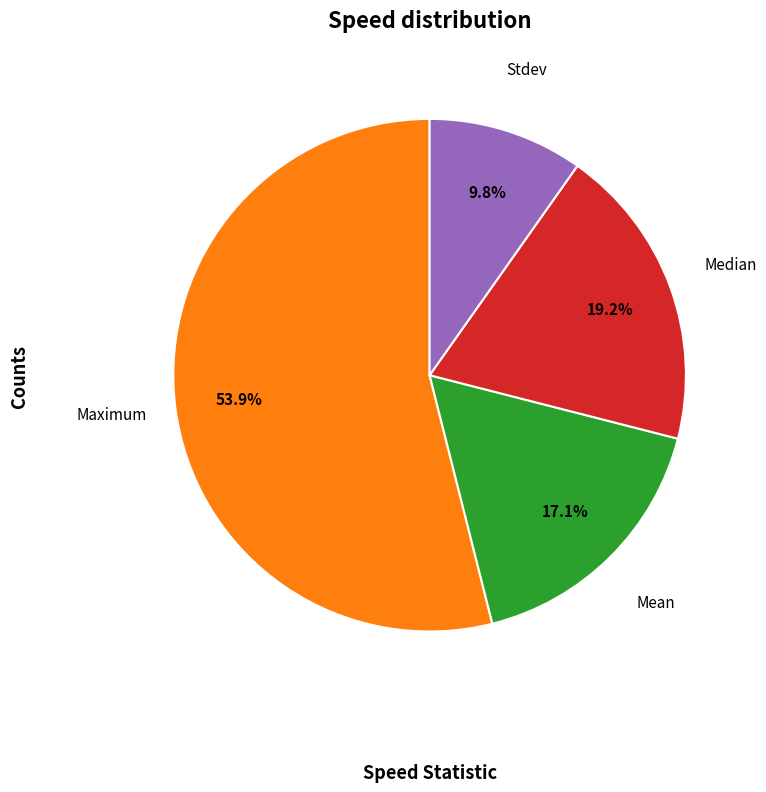

Does any single category account for the majority?

Yes